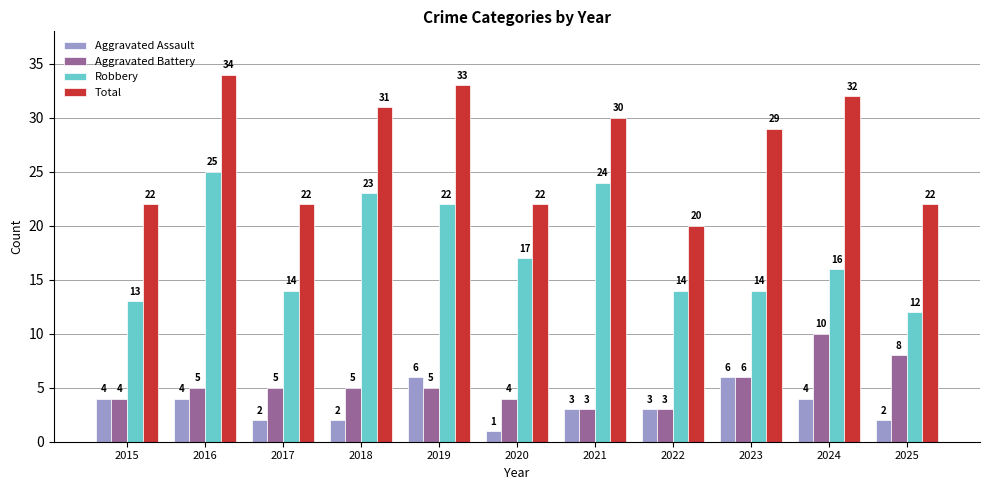

The value of Aggravated Assault at 2020 is 1. True or false?

True